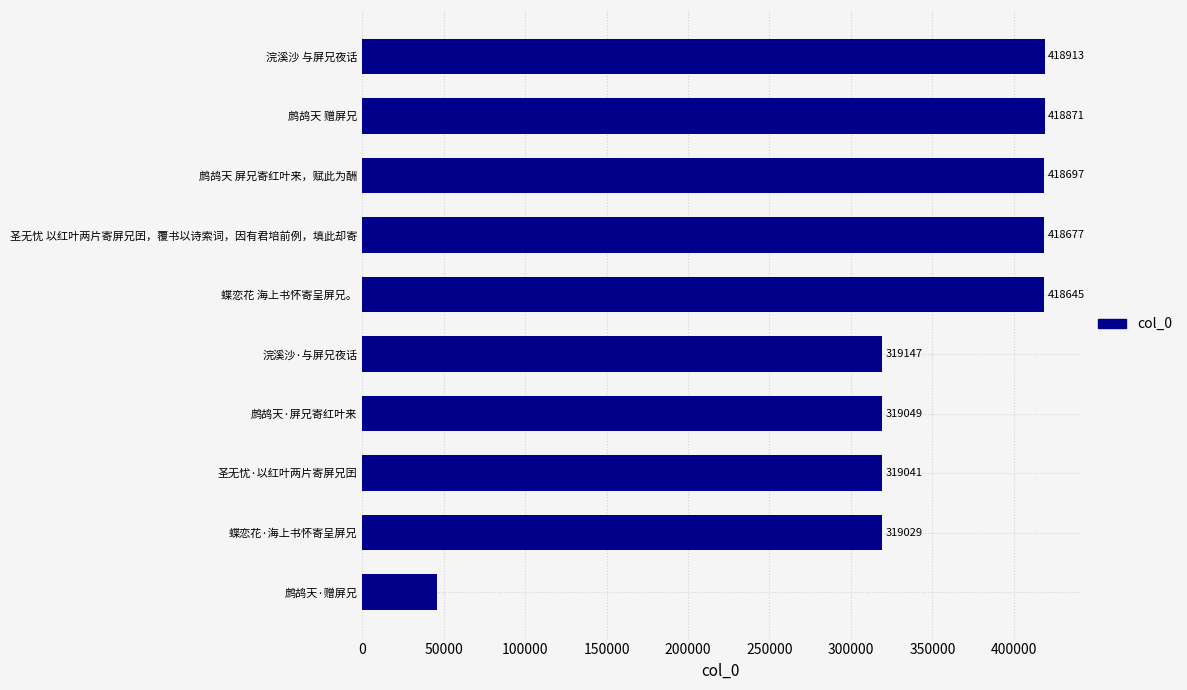

Does the chart contain any negative values?

No